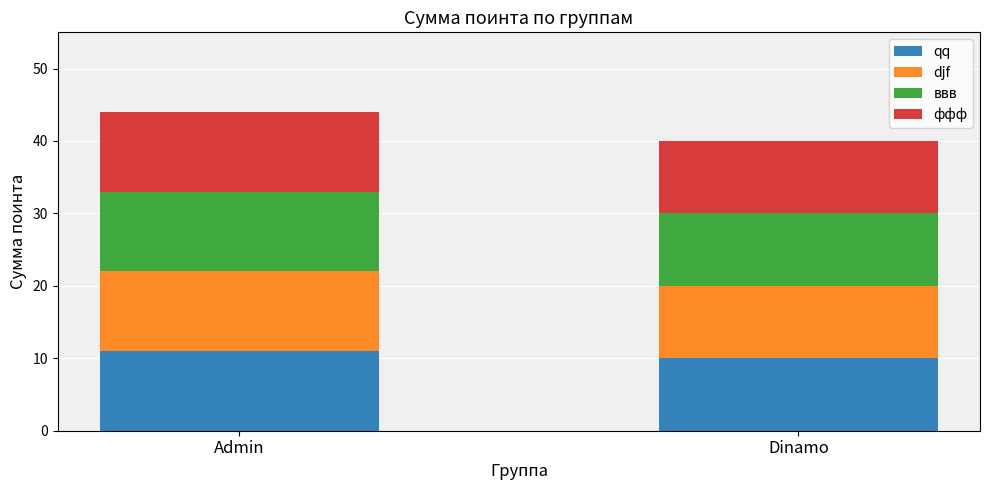

What is the total value across all series at Admin?

44